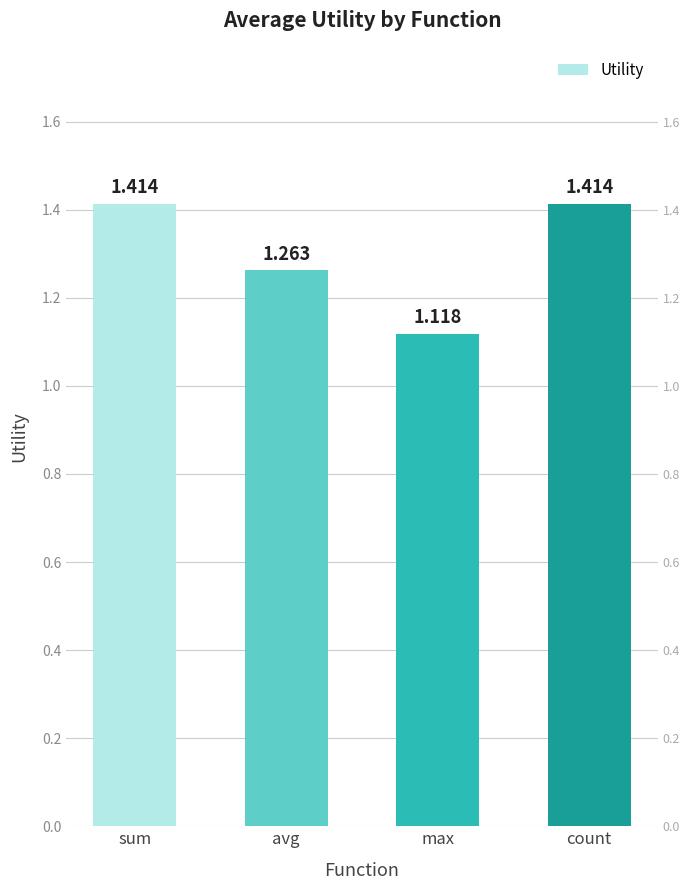

Is it true that the value at avg is 1.3?

True